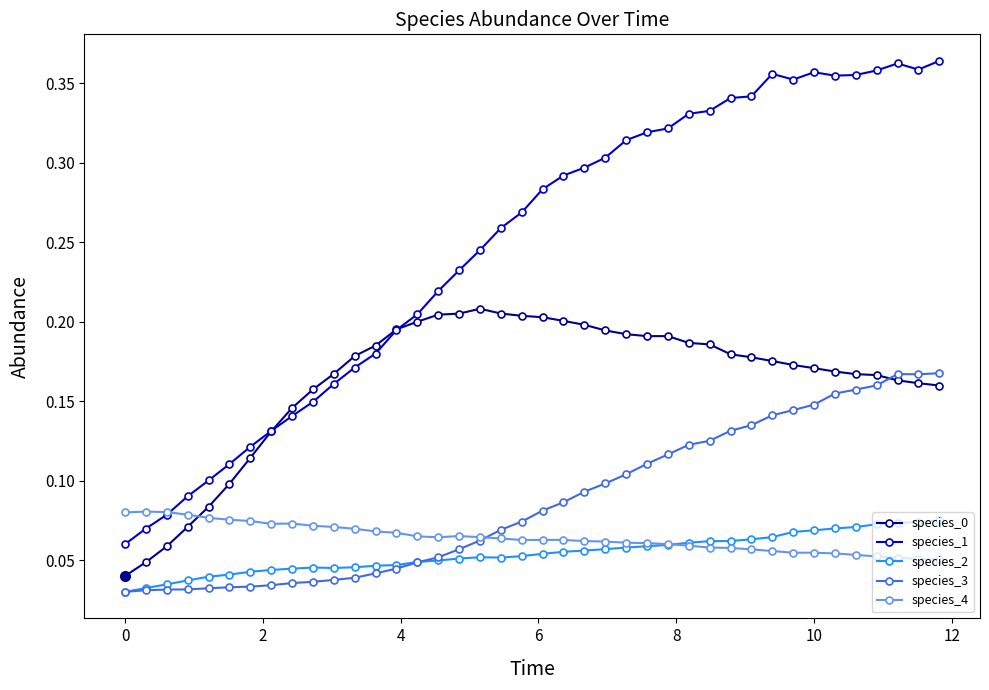

True or false: species_2 and species_1 intersect in this chart.

False